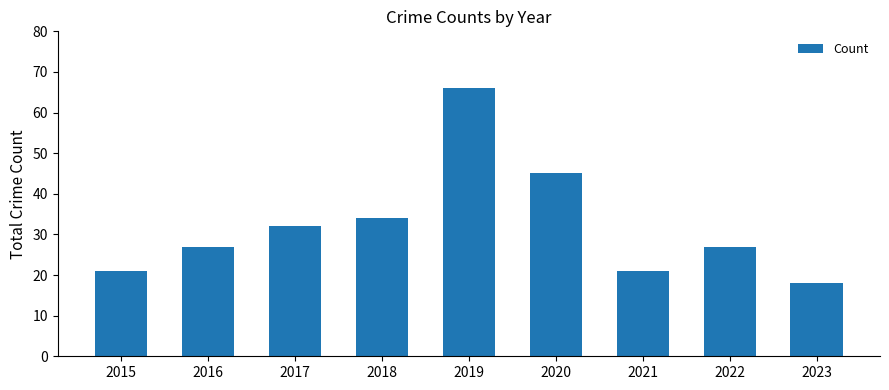

Does the chart contain any negative values?

No